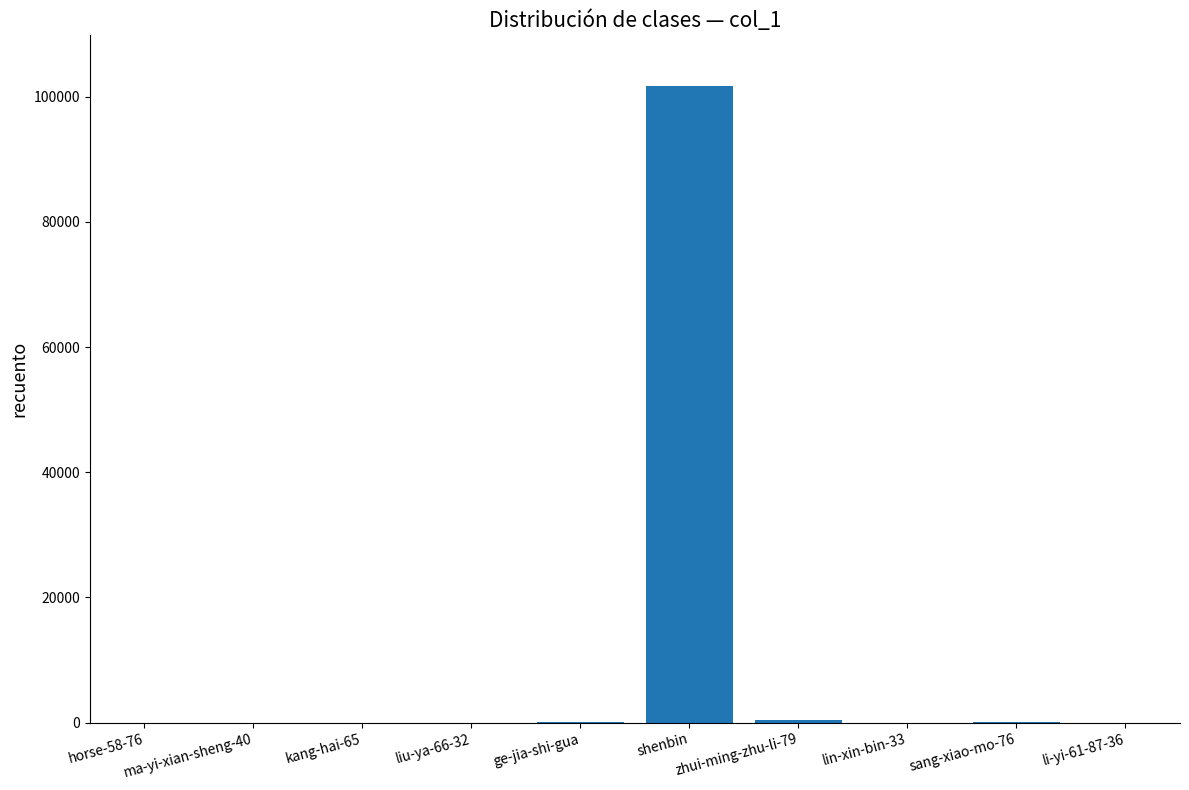

What is the greatest value displayed?

101691